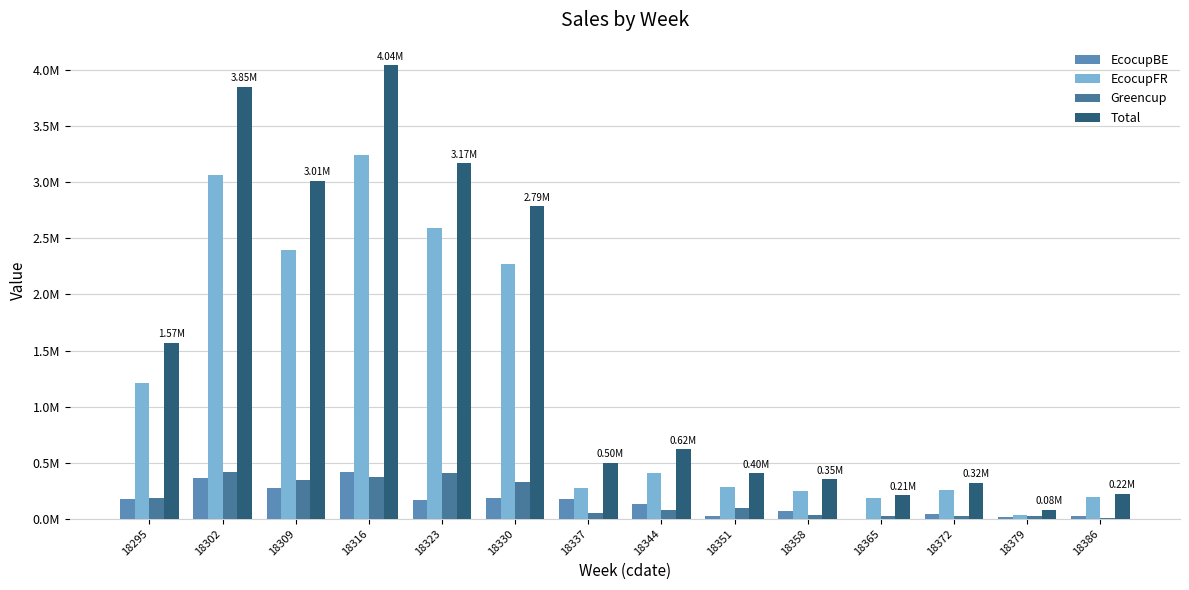

What is the total value across all series at 18309?

6029684.8